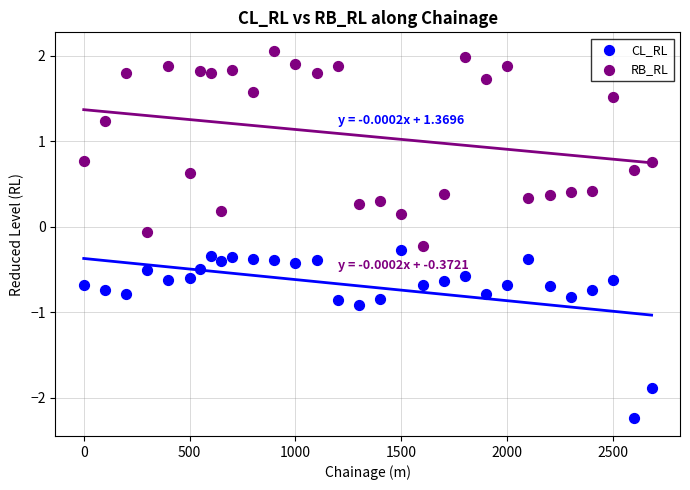

Which series reaches the minimum Y coordinate?

CL_RL